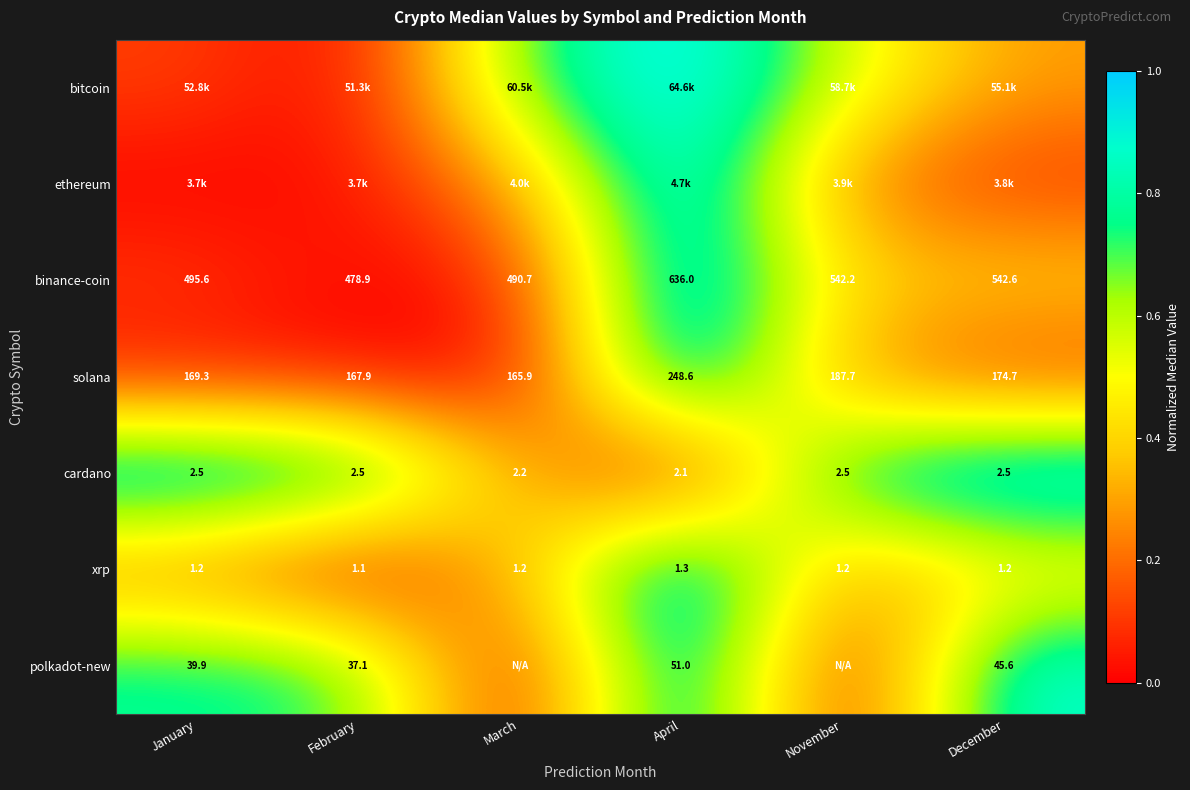

List the labels in order of solana value, largest first.

April, November, December, January, February, March